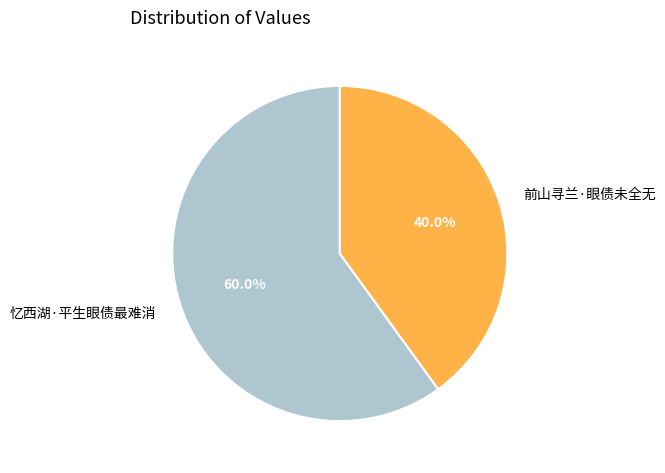

What is the total percentage of 前山寻兰·眼债未全无 and 忆西湖·平生眼债最难消?

100.0%